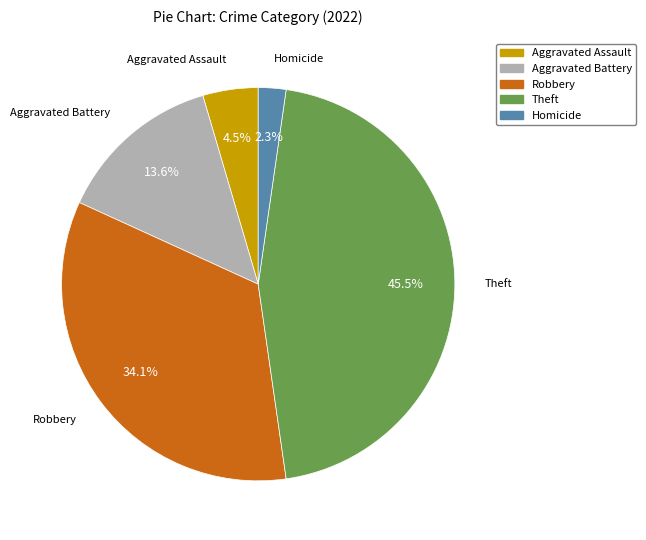

How many slices are in this pie chart?

5